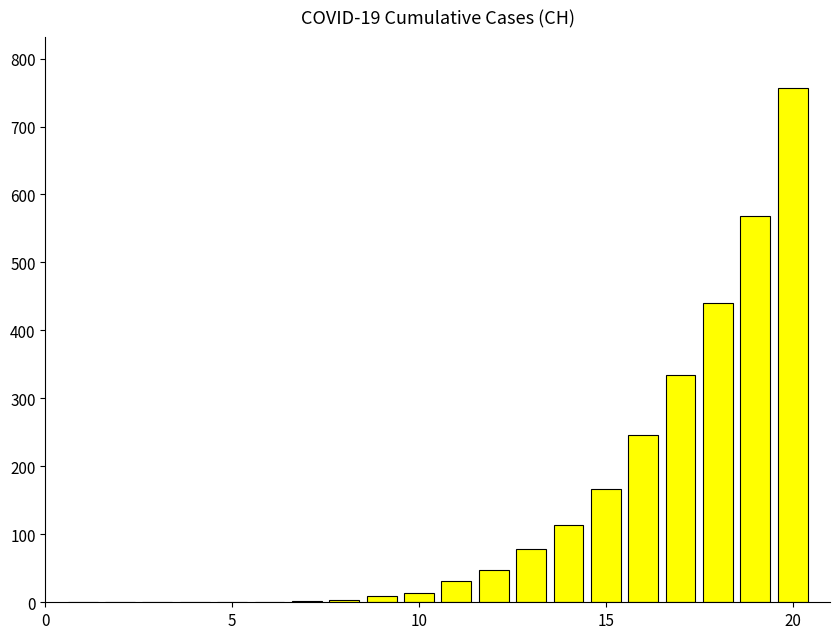

How many data points does each series have?

20